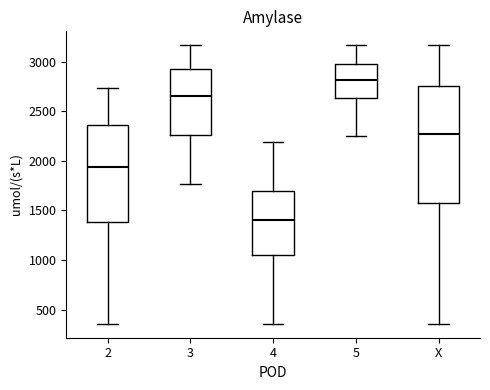

Which box's median line is the lowest?

4